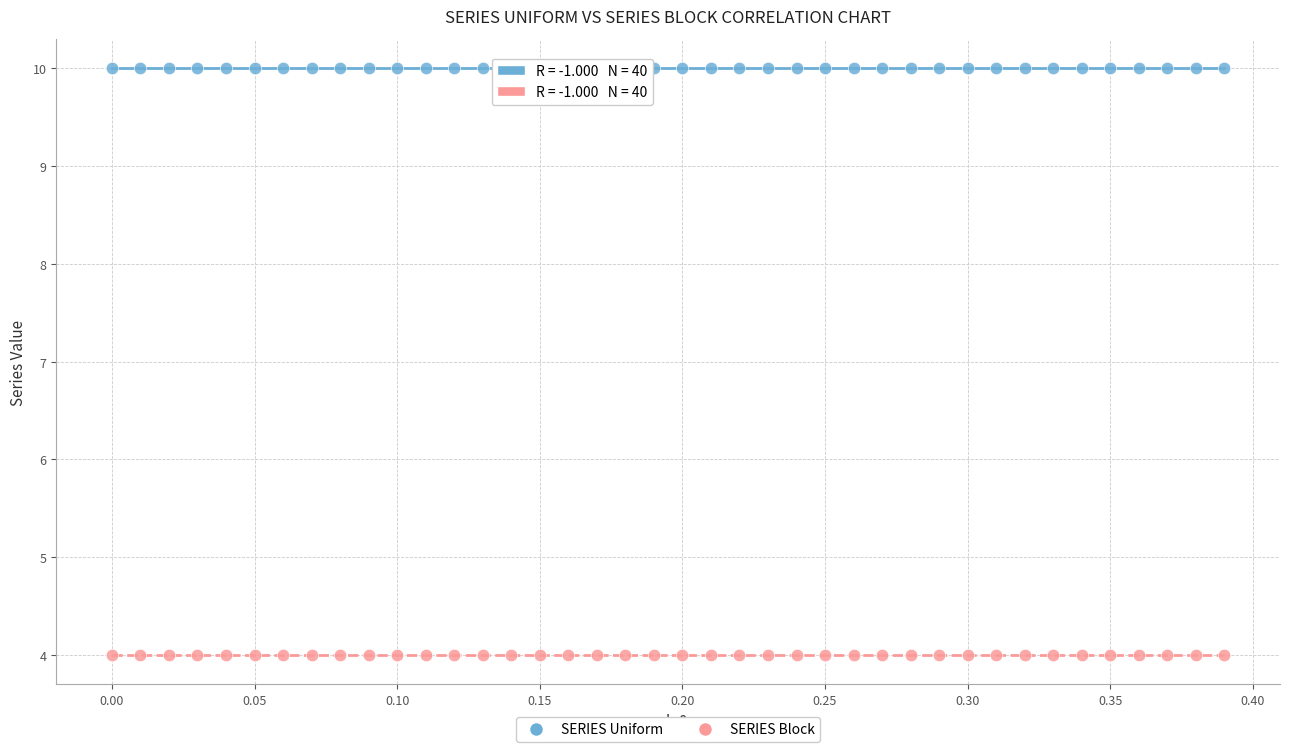

What is the X range (max minus min) for the scatter plot?

0.4